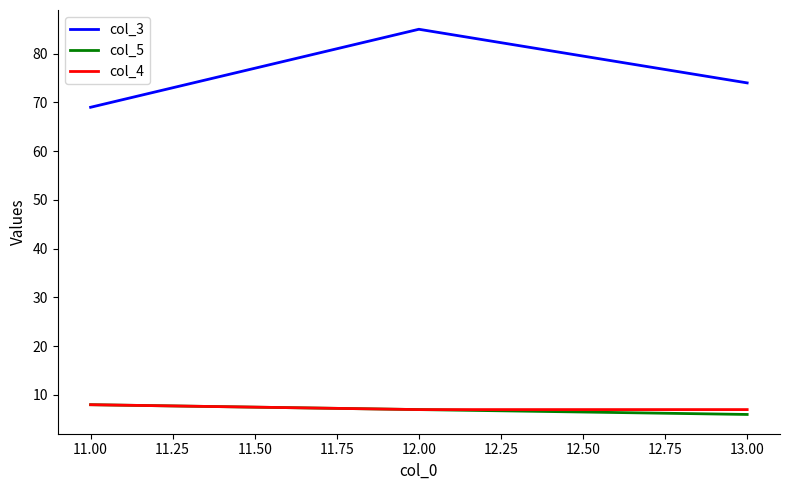

List the labels in order of col_3 value, smallest first.

11.00, 13.00, 12.00